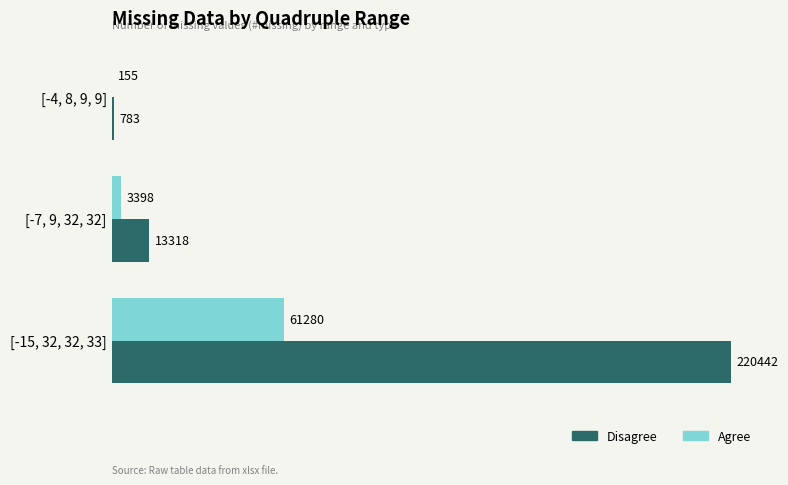

Is it true that Agree equals 91002 at [-15, 32, 32, 33]?

False